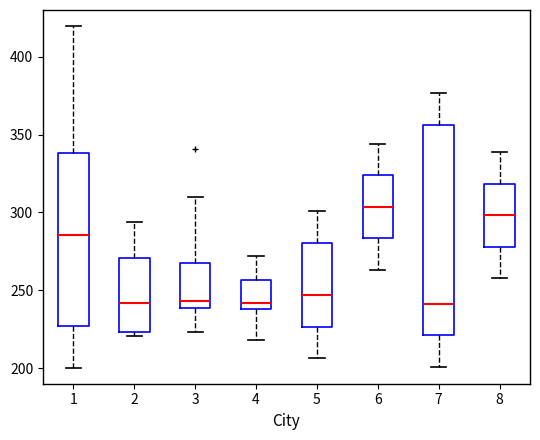

Where is the lower edge of the box at x = 3 on the y-axis? The values are not printed on the chart, so give them approximately, as read against the axis.

240